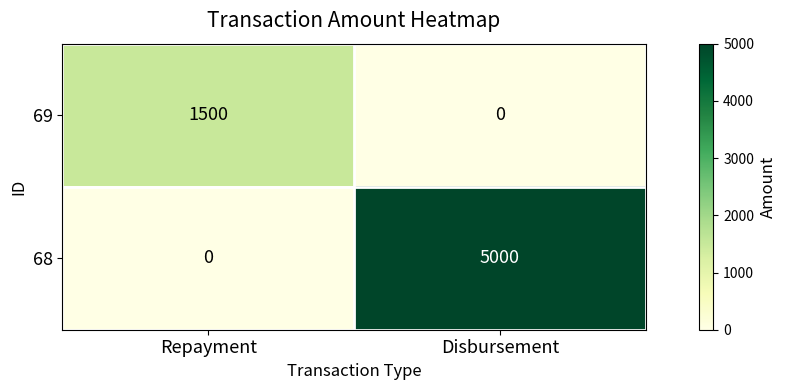

Between Repayment and Disbursement, which series saw the biggest shift?

68